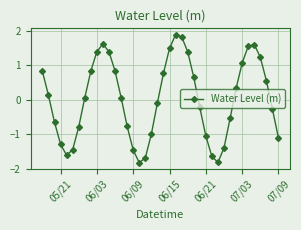

What is the minimum value shown in the chart?

-1.8